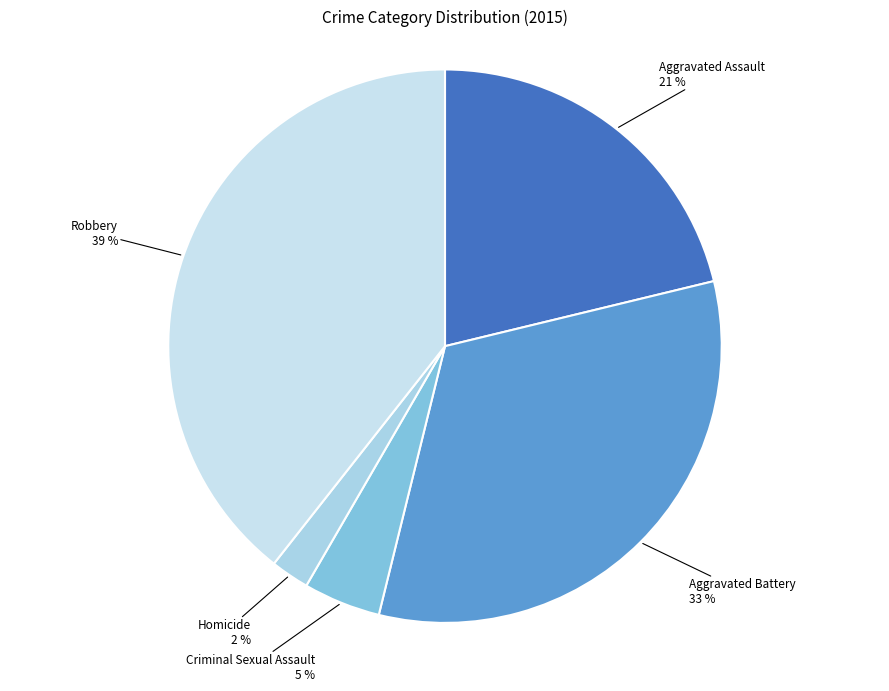

Between Aggravated Assault and Aggravated Battery, which is larger?

Aggravated Battery